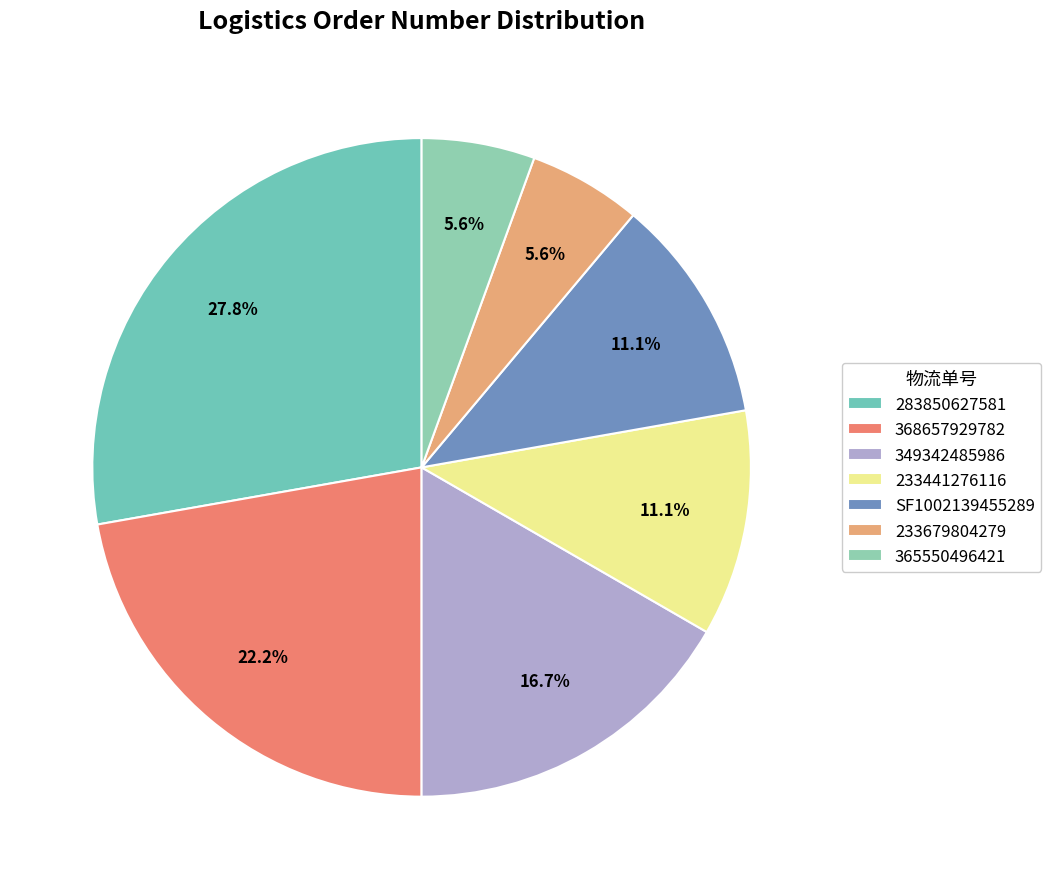

How many segments does this pie chart have?

7